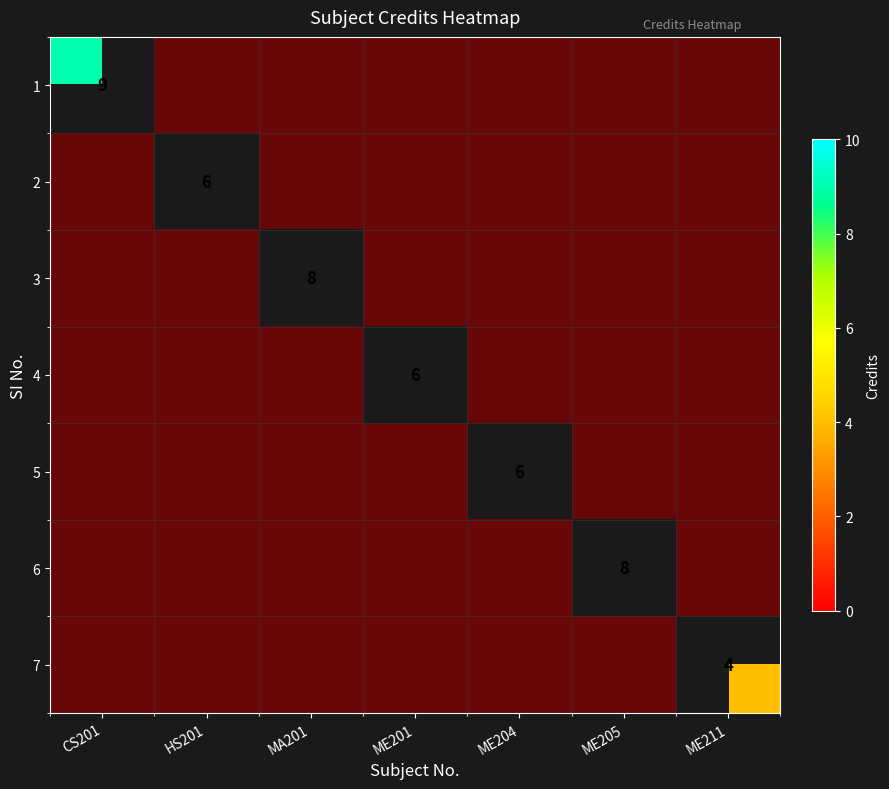

Which category has the highest value across all series?

CS201